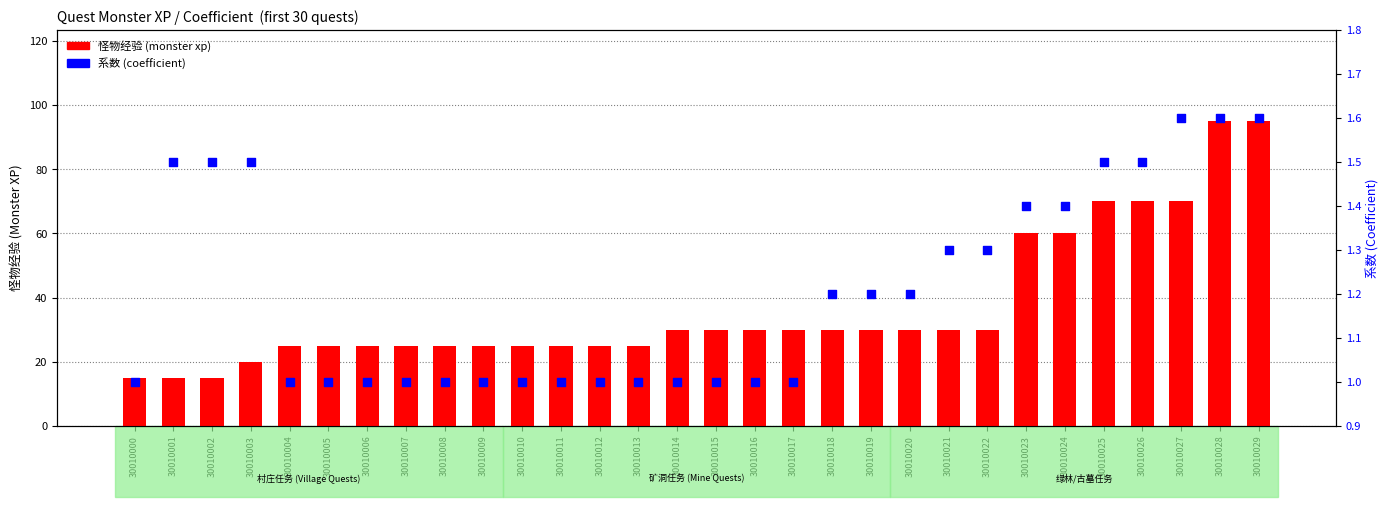

Which series has the widest spread of Y values?

怪物经验 (monster xp)